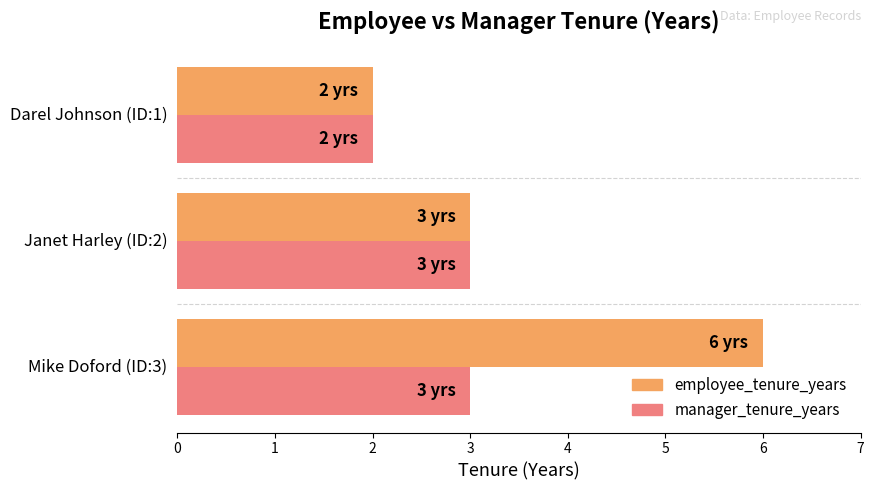

List the series in order of their peak value, highest first.

employee_tenure_years, manager_tenure_years